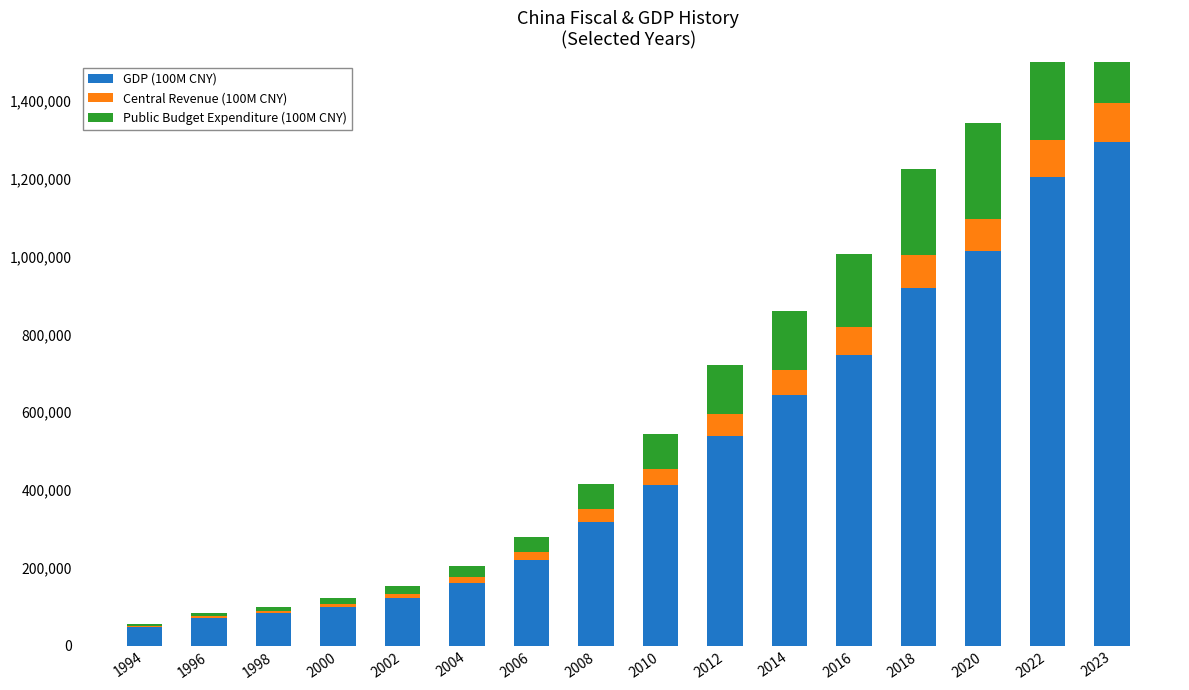

Reading left to right, list all the values displayed in this chart.

GDP (100M CNY): 48637.5	71813.6	85195.5	100280.1	121717.4	161840.2	219438.5	319244.6	412119.3	538580.0	643563.1	746395.1	919281.1	1013567.0	1204724.0	1294272.0
Central Revenue (100M CNY): 2906.5	3661.1	4892.0	6989.2	10388.6	14503.1	20456.6	32680.6	42488.5	56175.2	64493.4	72365.6	85456.5	82770.7	94887.1	99566.7
Public Budget Expenditure (100M CNY): 5792.6	7937.6	10798.2	15886.5	22053.1	28486.9	40422.7	62592.7	89874.2	125953.0	151785.6	187755.2	220904.1	245679.0	260552.1	274622.9